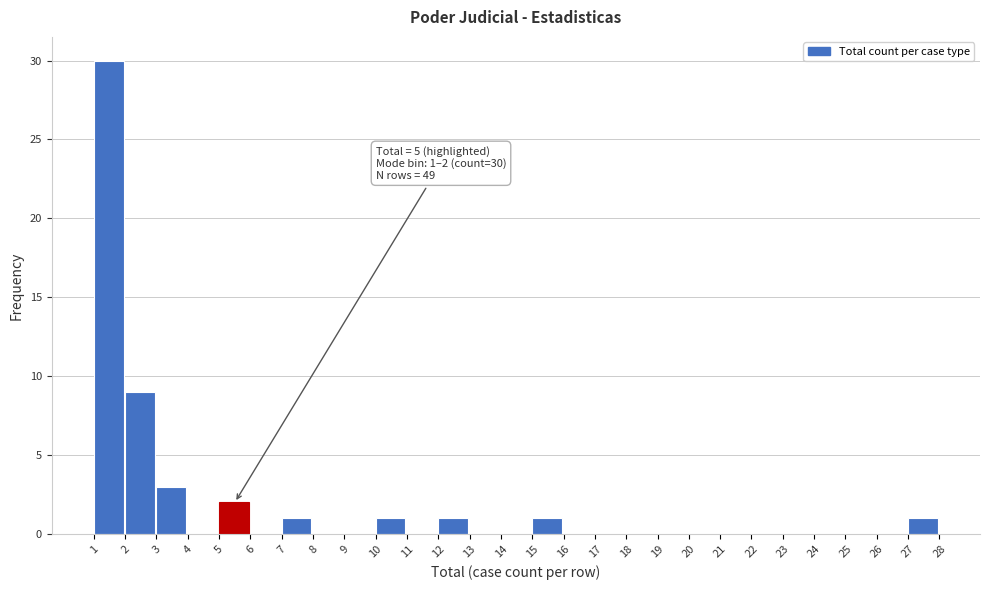

Over which range of the x-axis is the bar tallest?

1 to 2